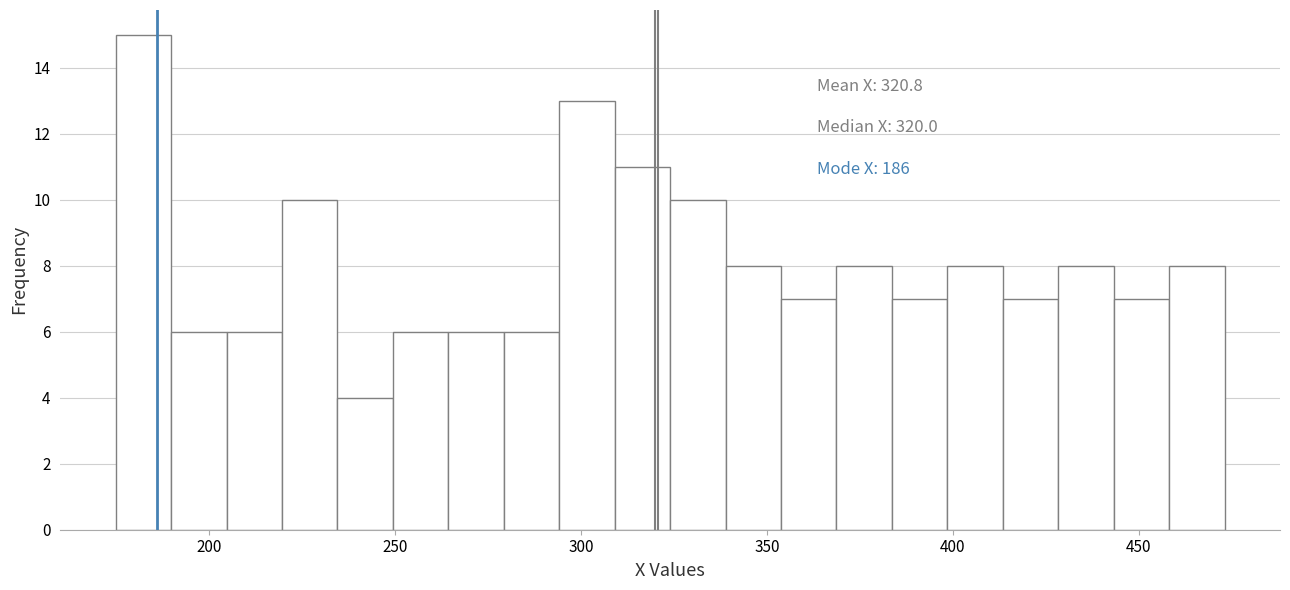

Read against the x-axis, roughly where is the centre of the tallest bar?

180